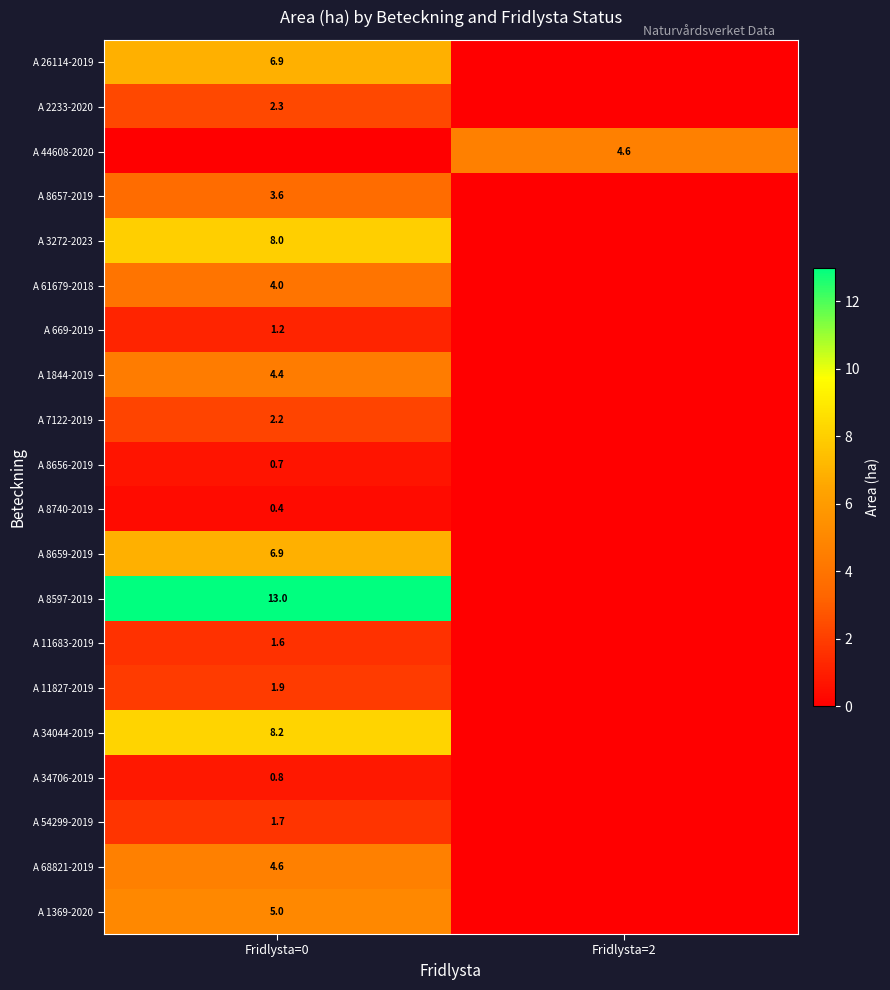

The value of A 3272-2023 at Fridlysta=0 is 11.4. True or false?

False